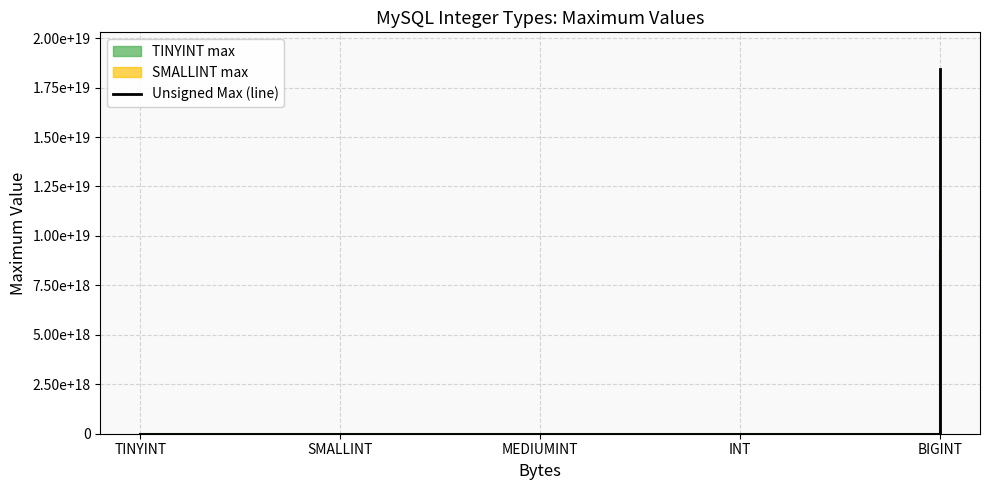

How many values are below 16777215?

2